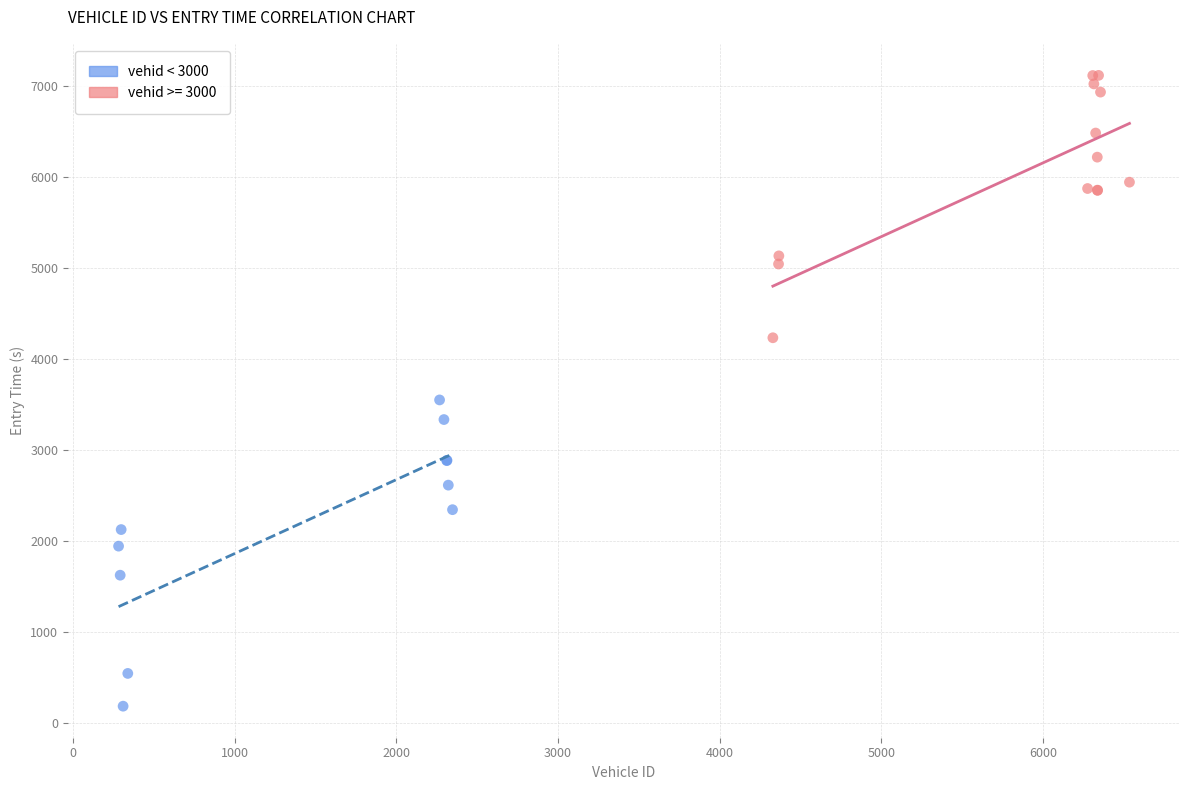

Which series reaches the maximum Y coordinate?

vehid >= 3000